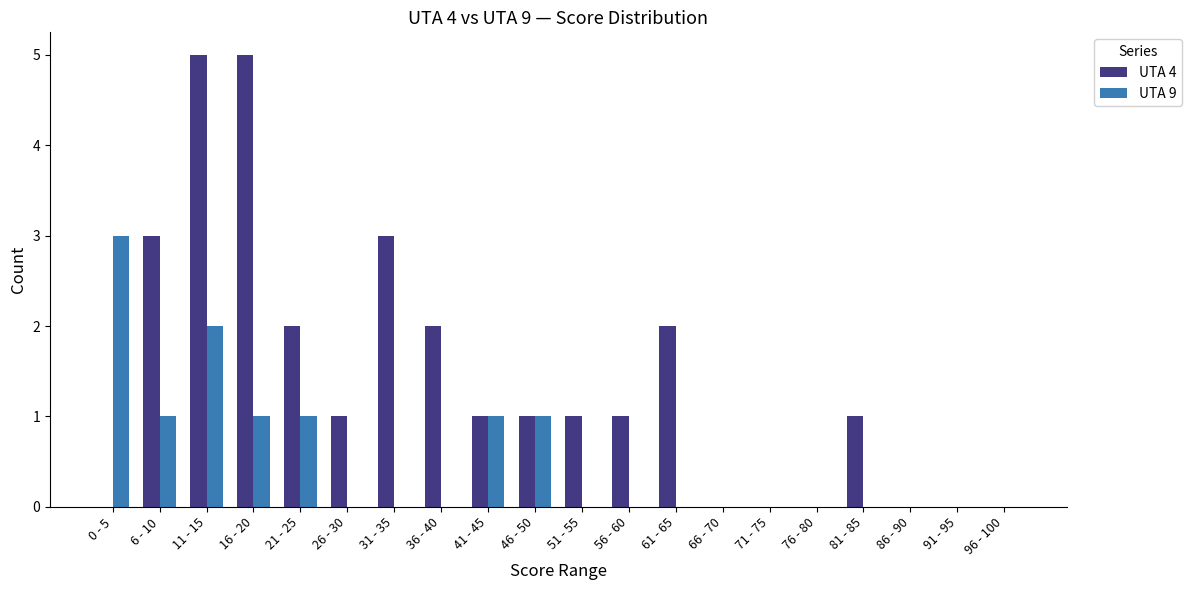

True or false: UTA 4 has a value of 2 at 61 - 65.

True